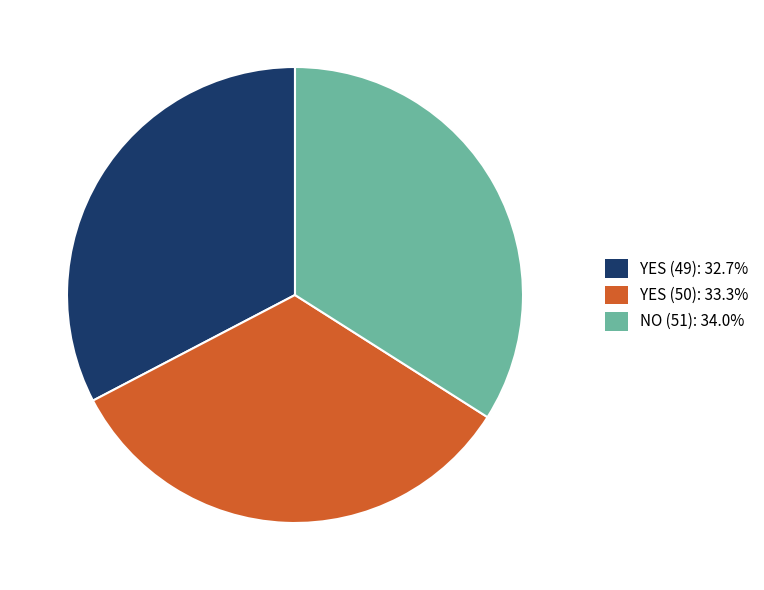

Which category has the smallest portion of the pie?

YES (49)